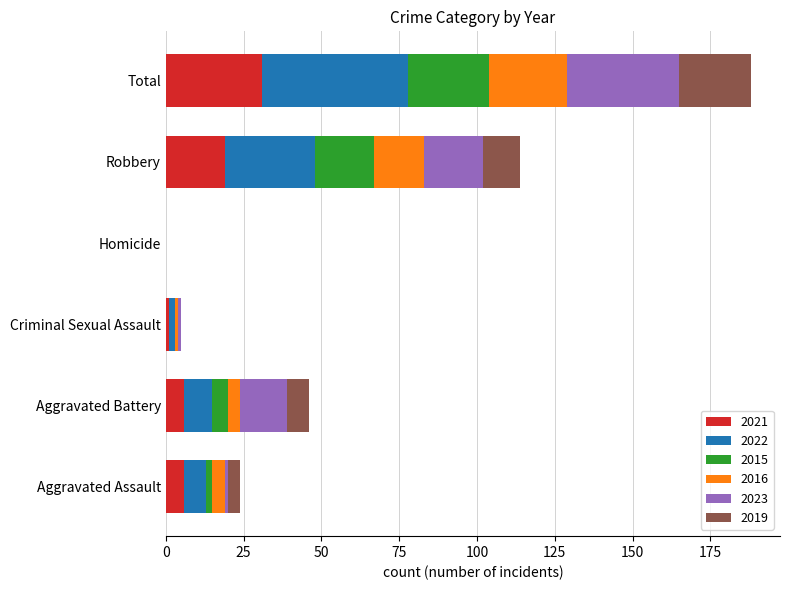

How many series are shown in this chart?

6